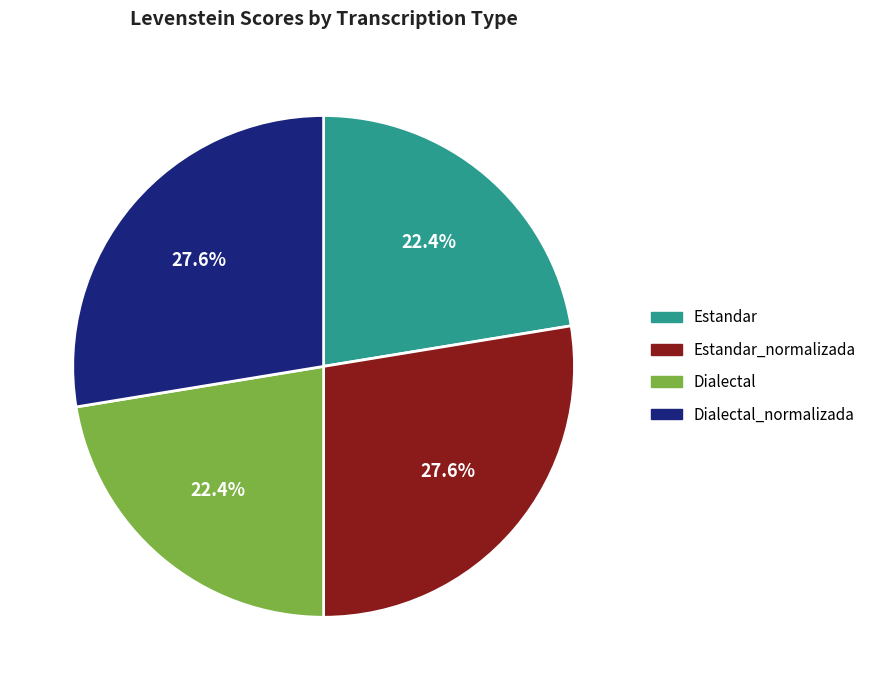

Does any single category account for the majority?

No